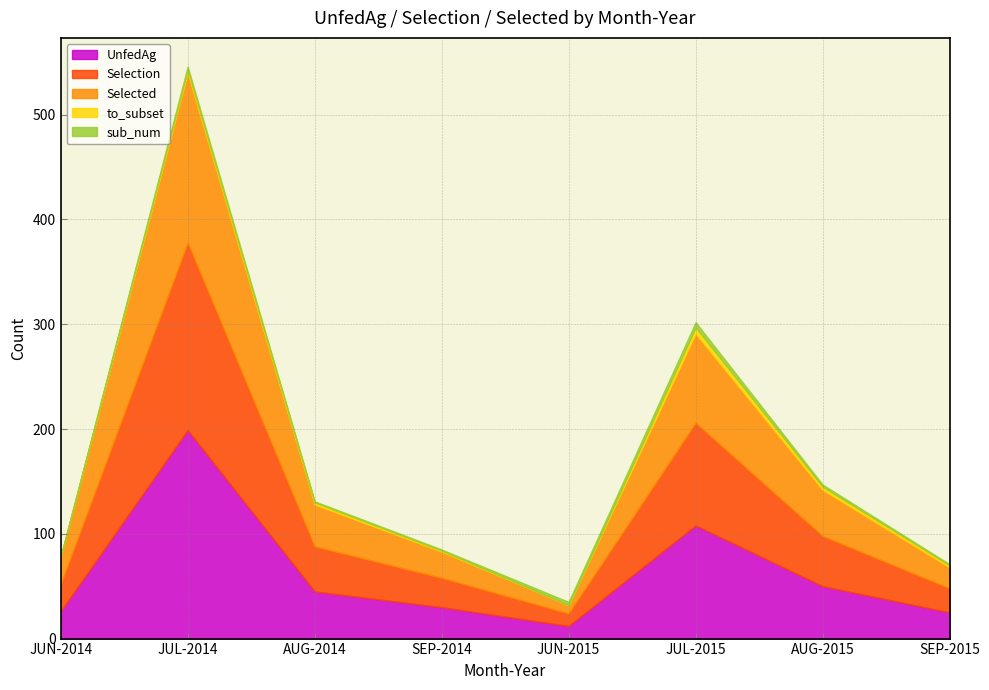

True or false: to_subset has a value of 1 at AUG-2015.

False